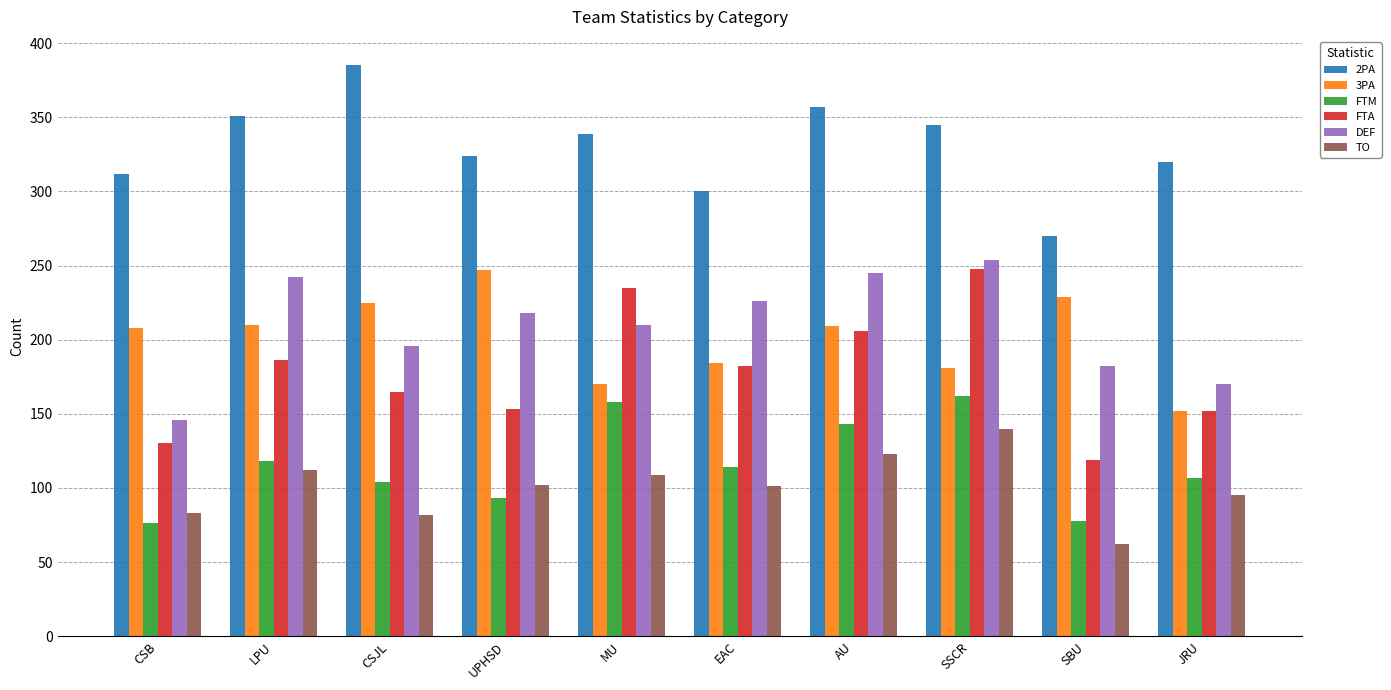

What is the spread (max minus min) of values at SBU?

208